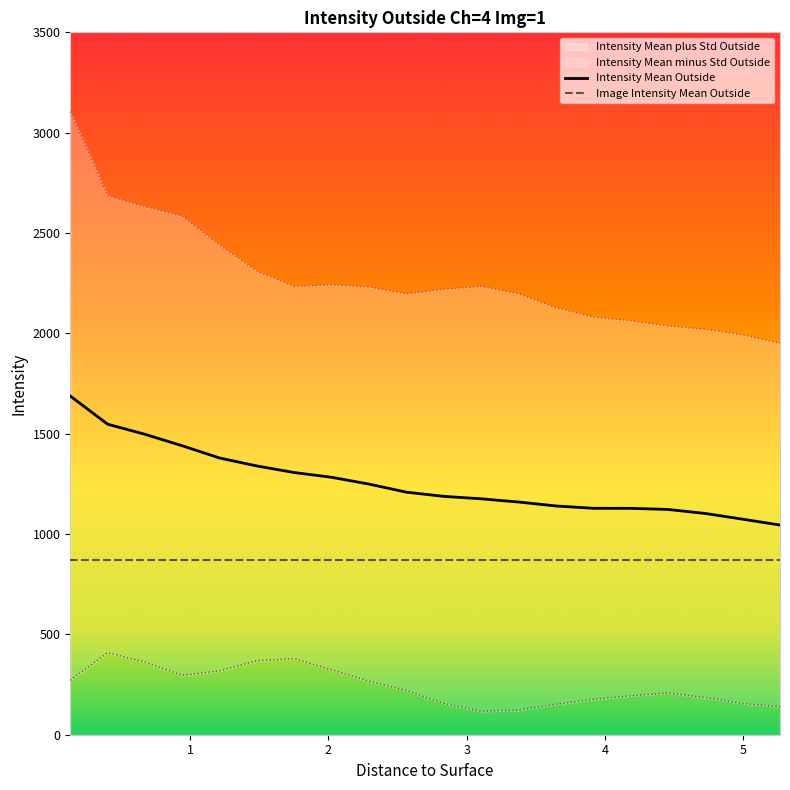

What is the maximum value shown in the chart?

1687.7